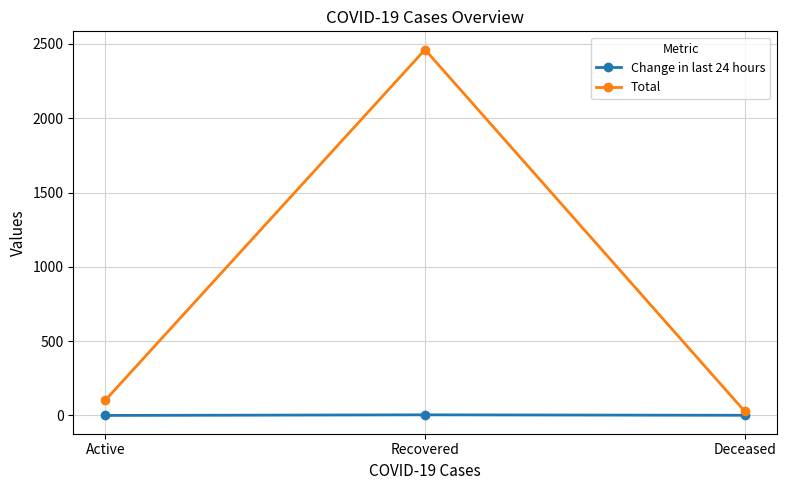

True or false: Total has a value of 4130 at Recovered.

False